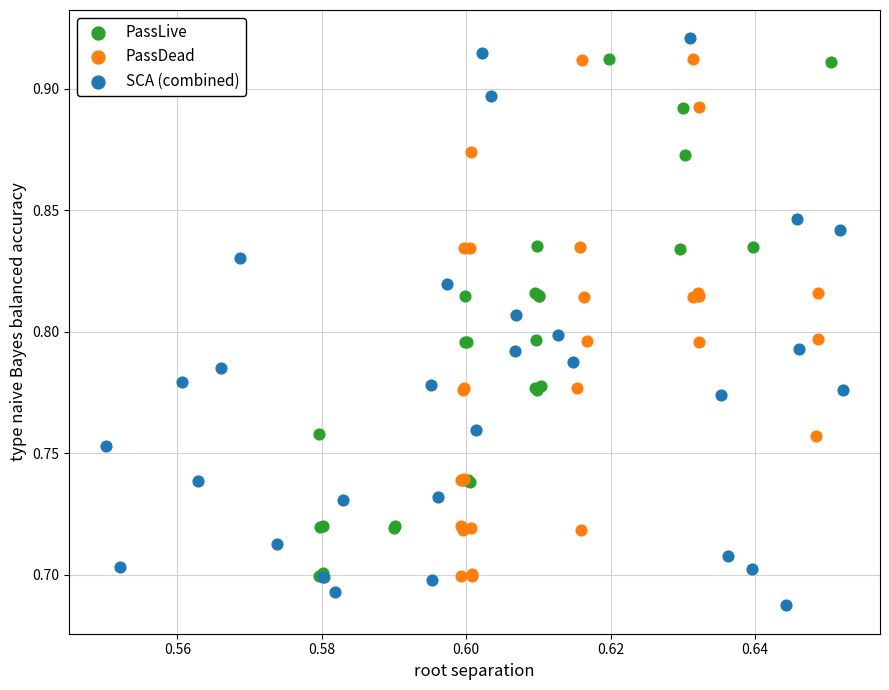

Which series reaches the maximum Y coordinate?

SCA (combined)